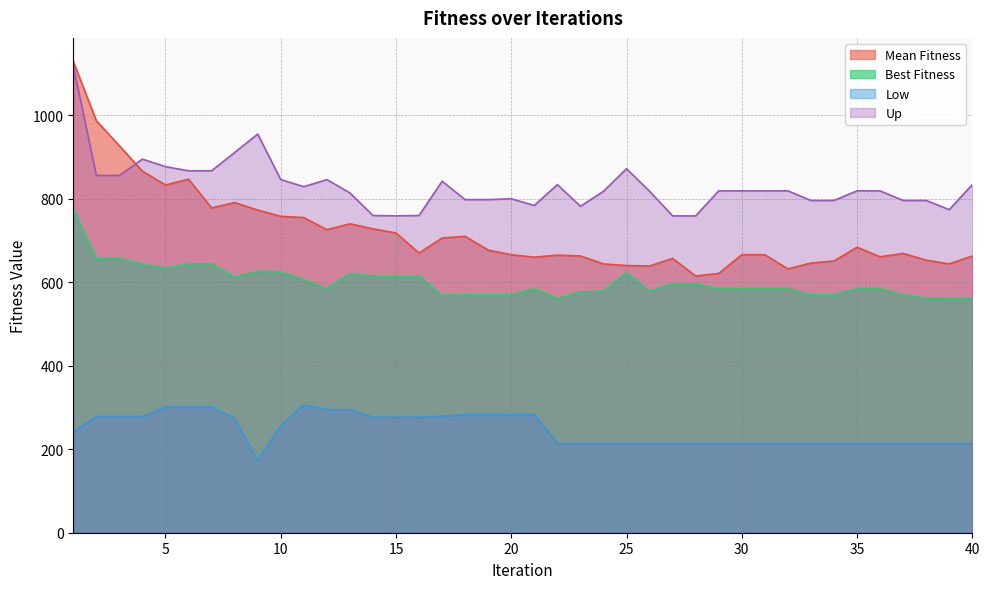

Which series changed the most between 1 and 30?

Mean Fitness